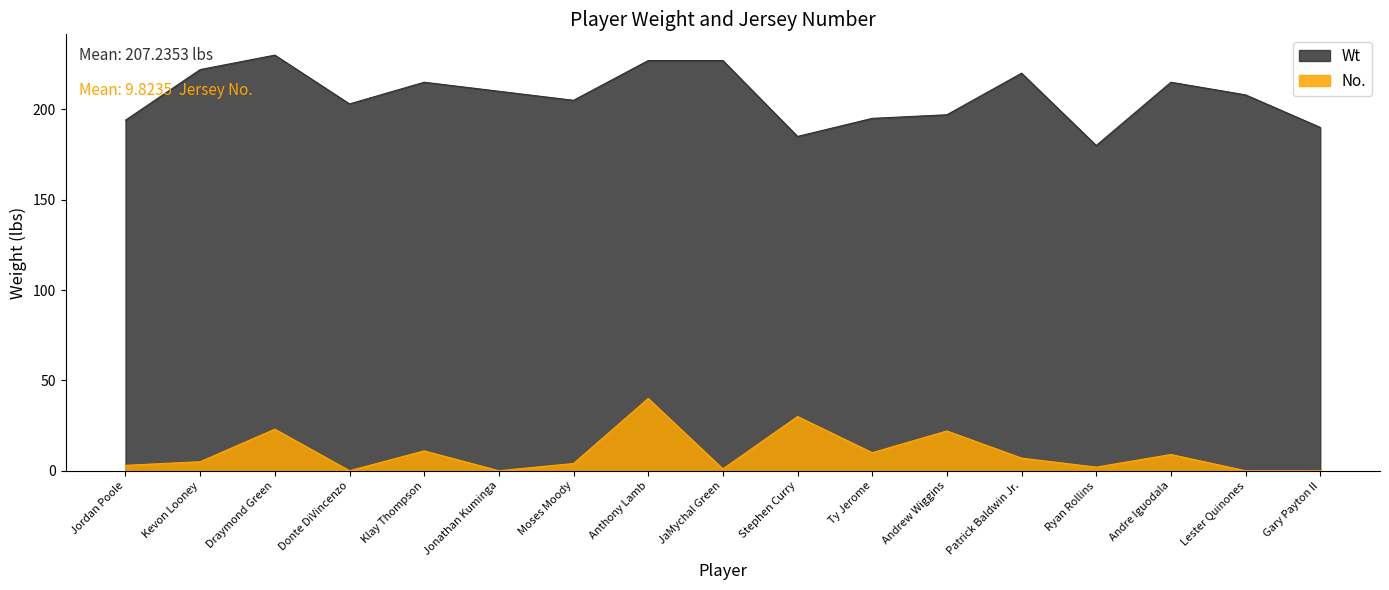

At how many categories does at least one series exceed 94?

17